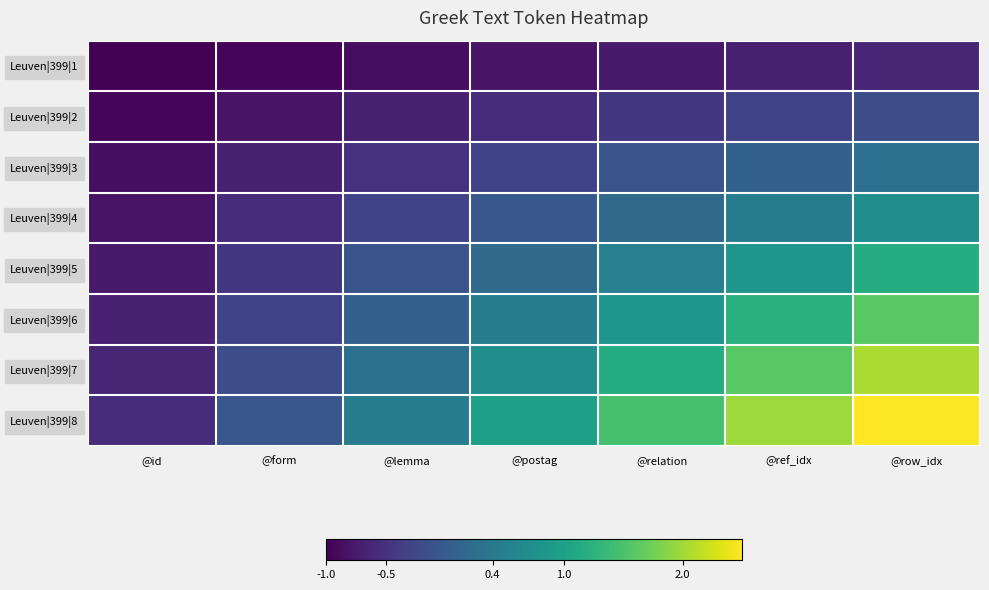

Which series has the largest range (max minus min)?

Leuven|399|8